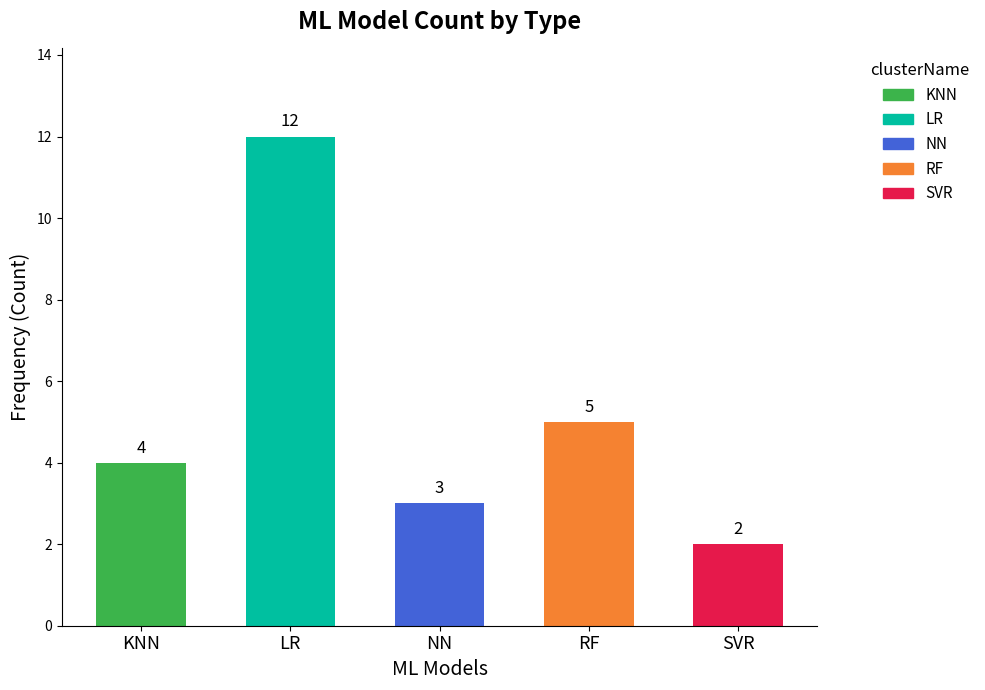

What is the label of the 5th bar from the right?

KNN